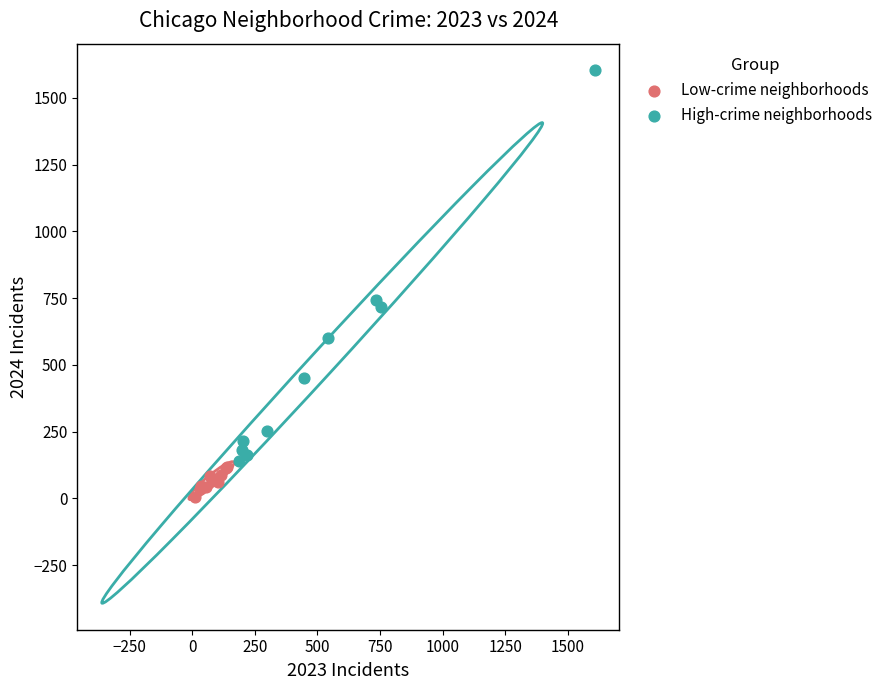

Which series has the widest spread of Y values?

High-crime neighborhoods